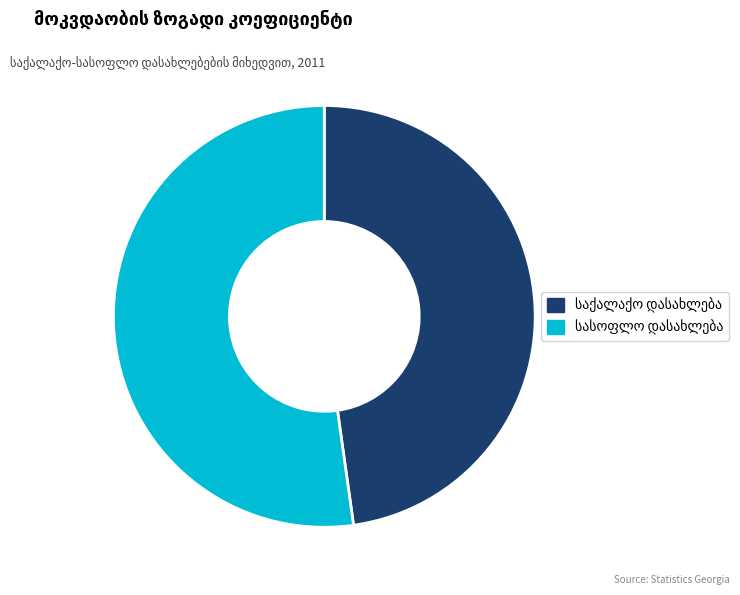

Is there a majority slice in this chart?

Yes